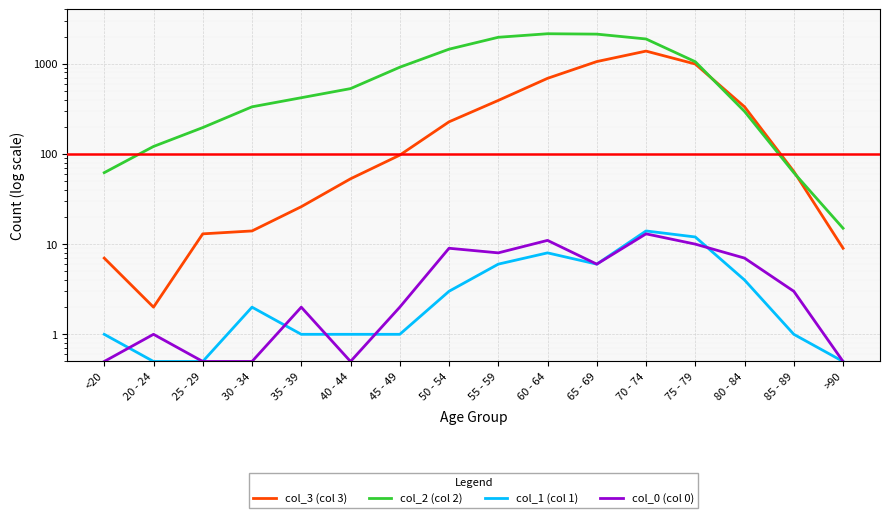

The col_1 (col 1) series shows 2.0 at 30 - 34. True or false?

True